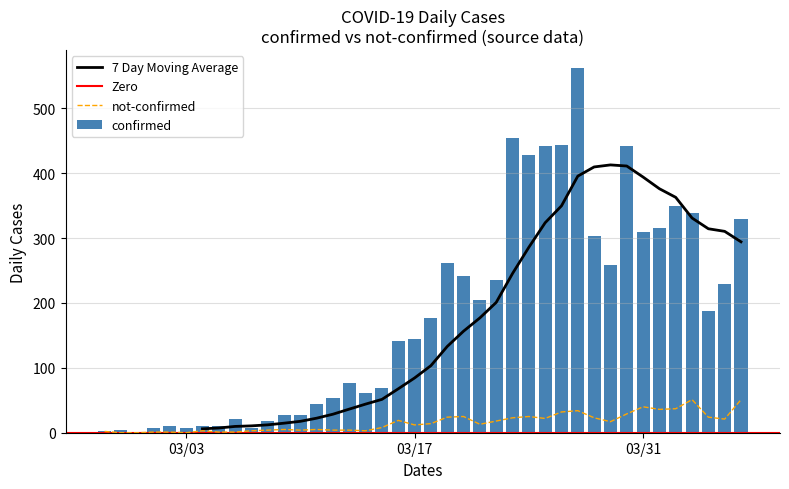

What is the maximum value for not-confirmed?

51